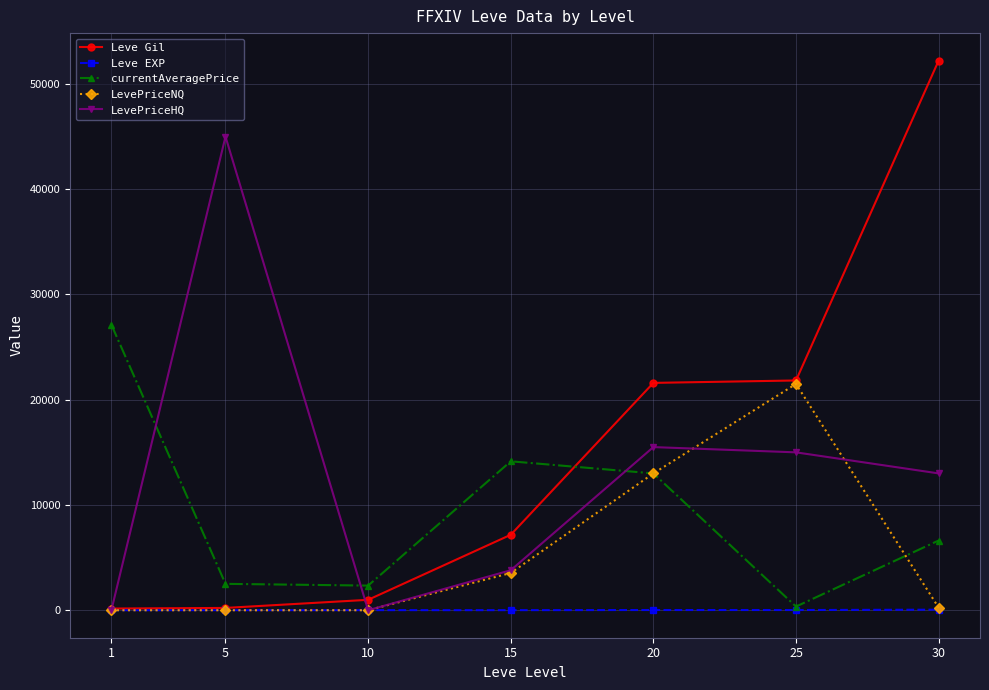

In currentAveragePrice, how many points are higher than both neighbors (excluding endpoints)?

1